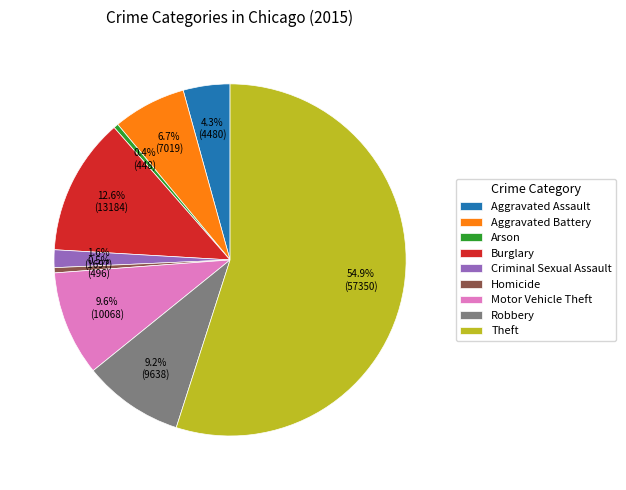

Combined, do Theft and Aggravated Assault account for over 50%?

Yes